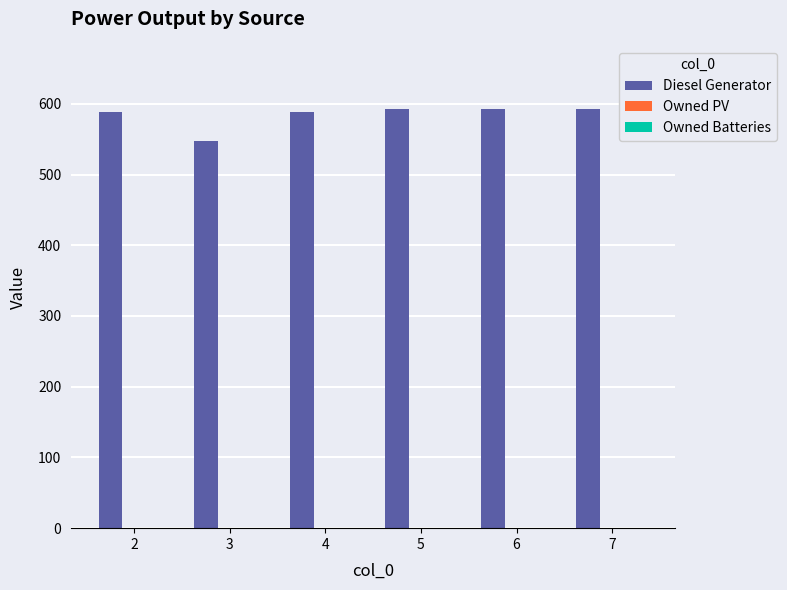

What is the greatest value displayed?

593